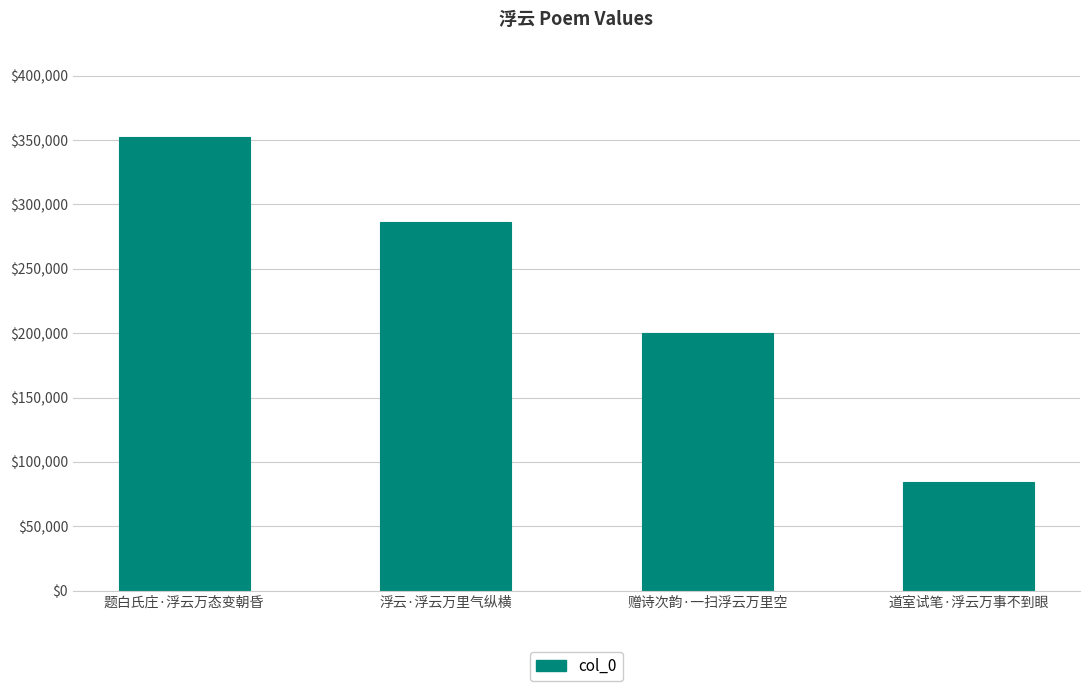

What is the minimum value shown in the chart?

84387